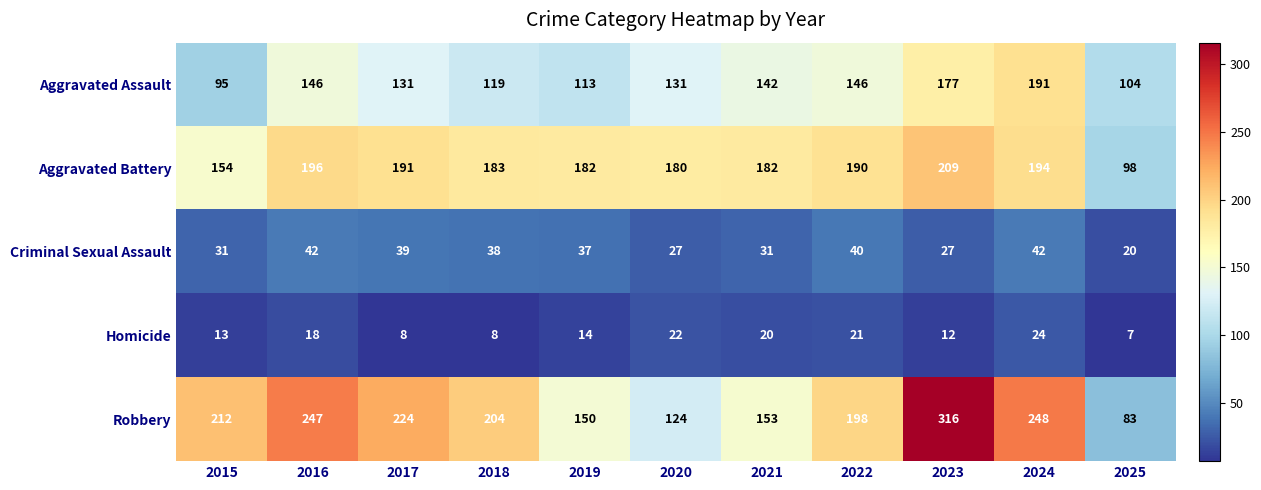

What is the difference between the maximum and minimum values in the Aggravated Battery series?

111